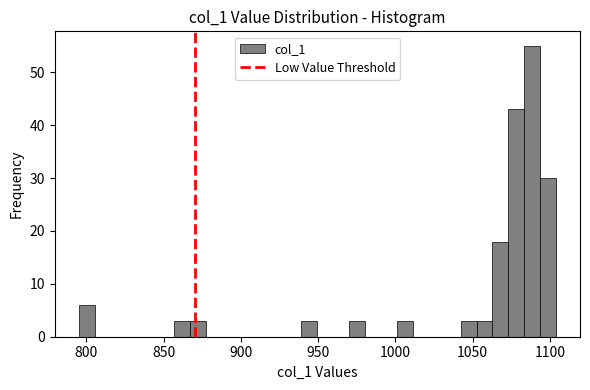

Read against the x-axis, roughly where is the centre of the tallest bar?

1090